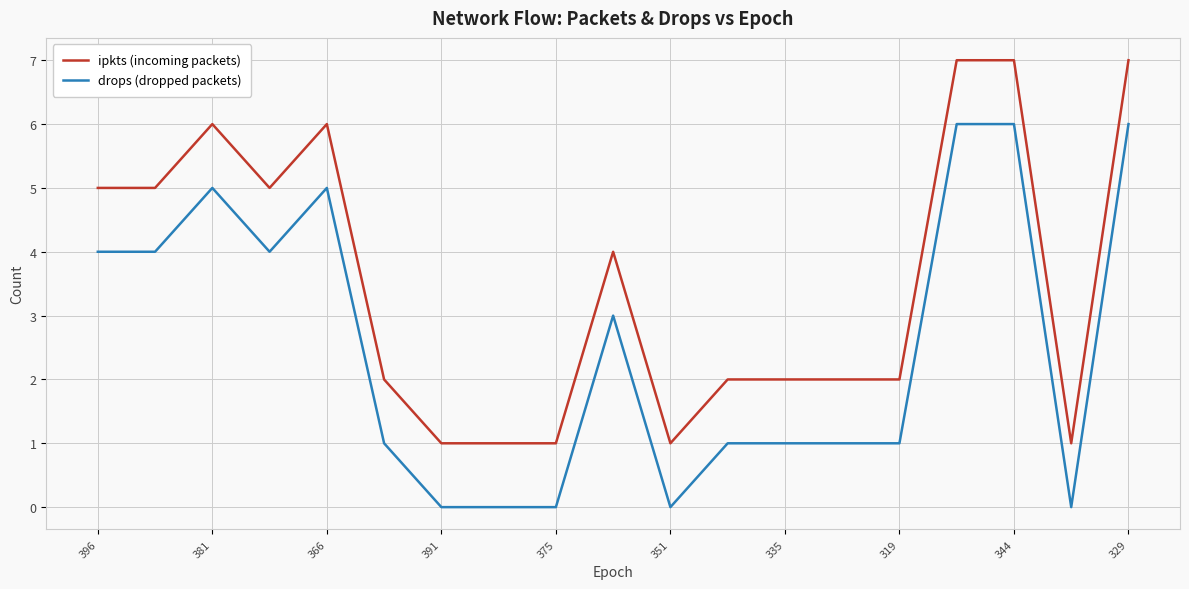

What is the sum of all drops (dropped packets) values?

48